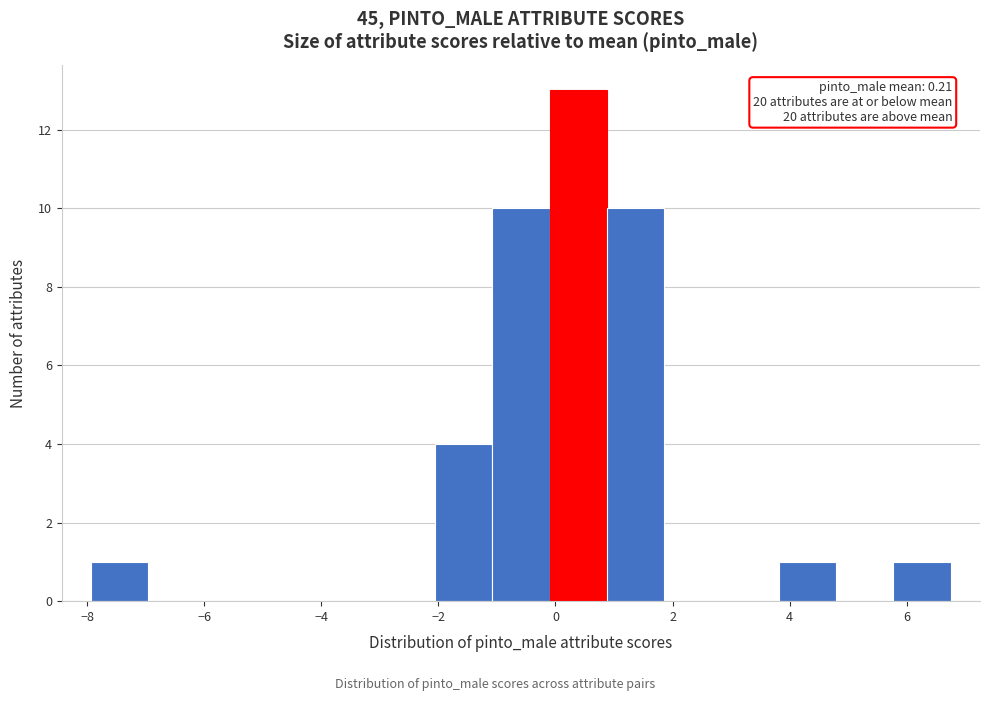

Which range on the x-axis has the tallest bar?

-0.2 to 0.8